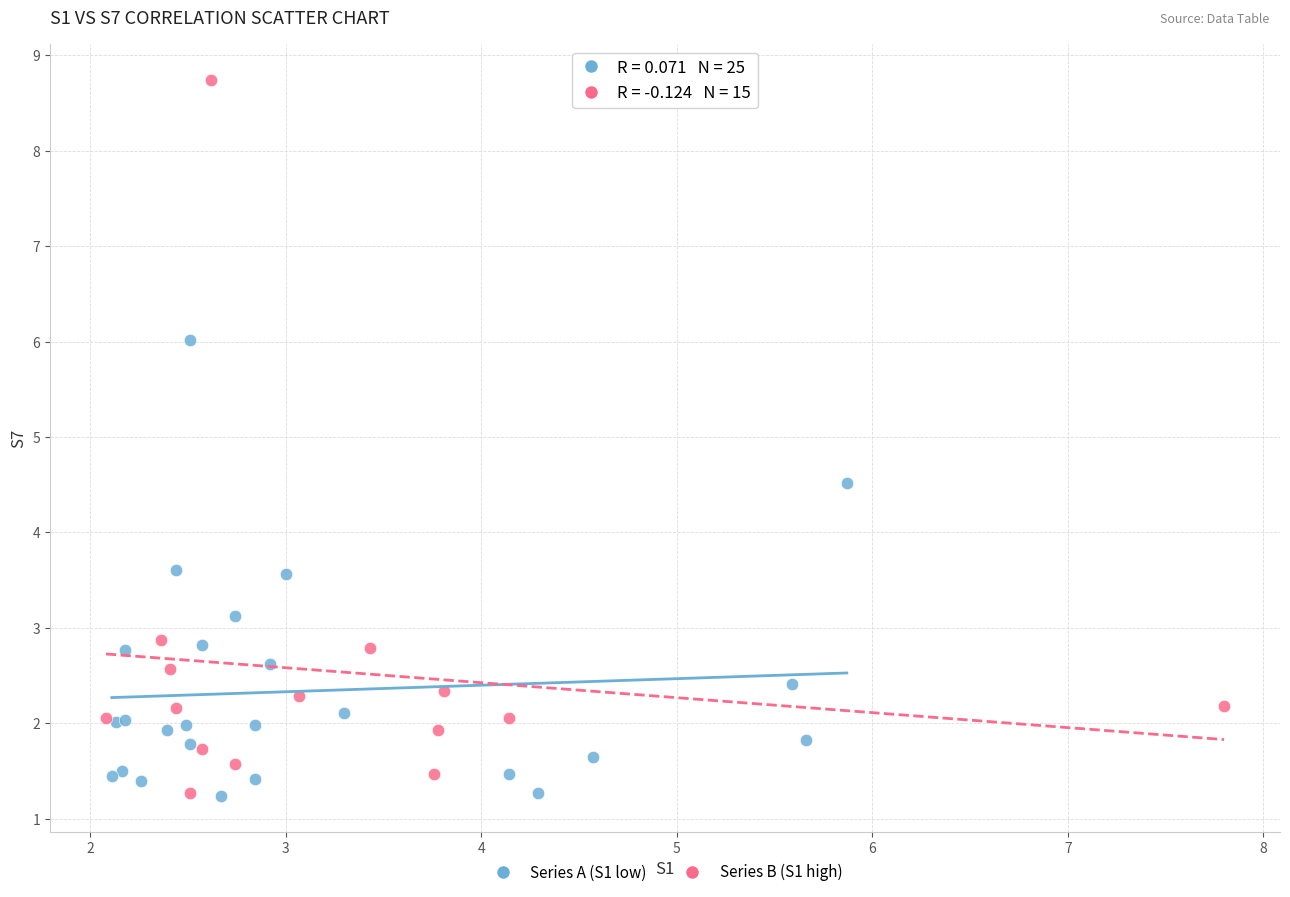

Which series contains the highest Y value?

Series B (S1 high)